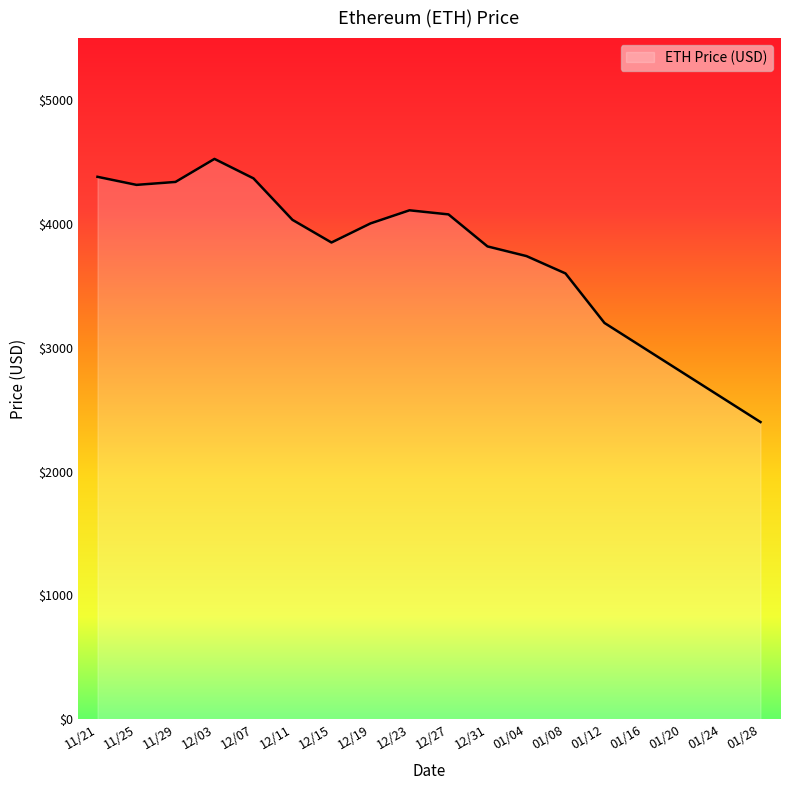

The value at 01/20 is 4267.0. True or false?

False